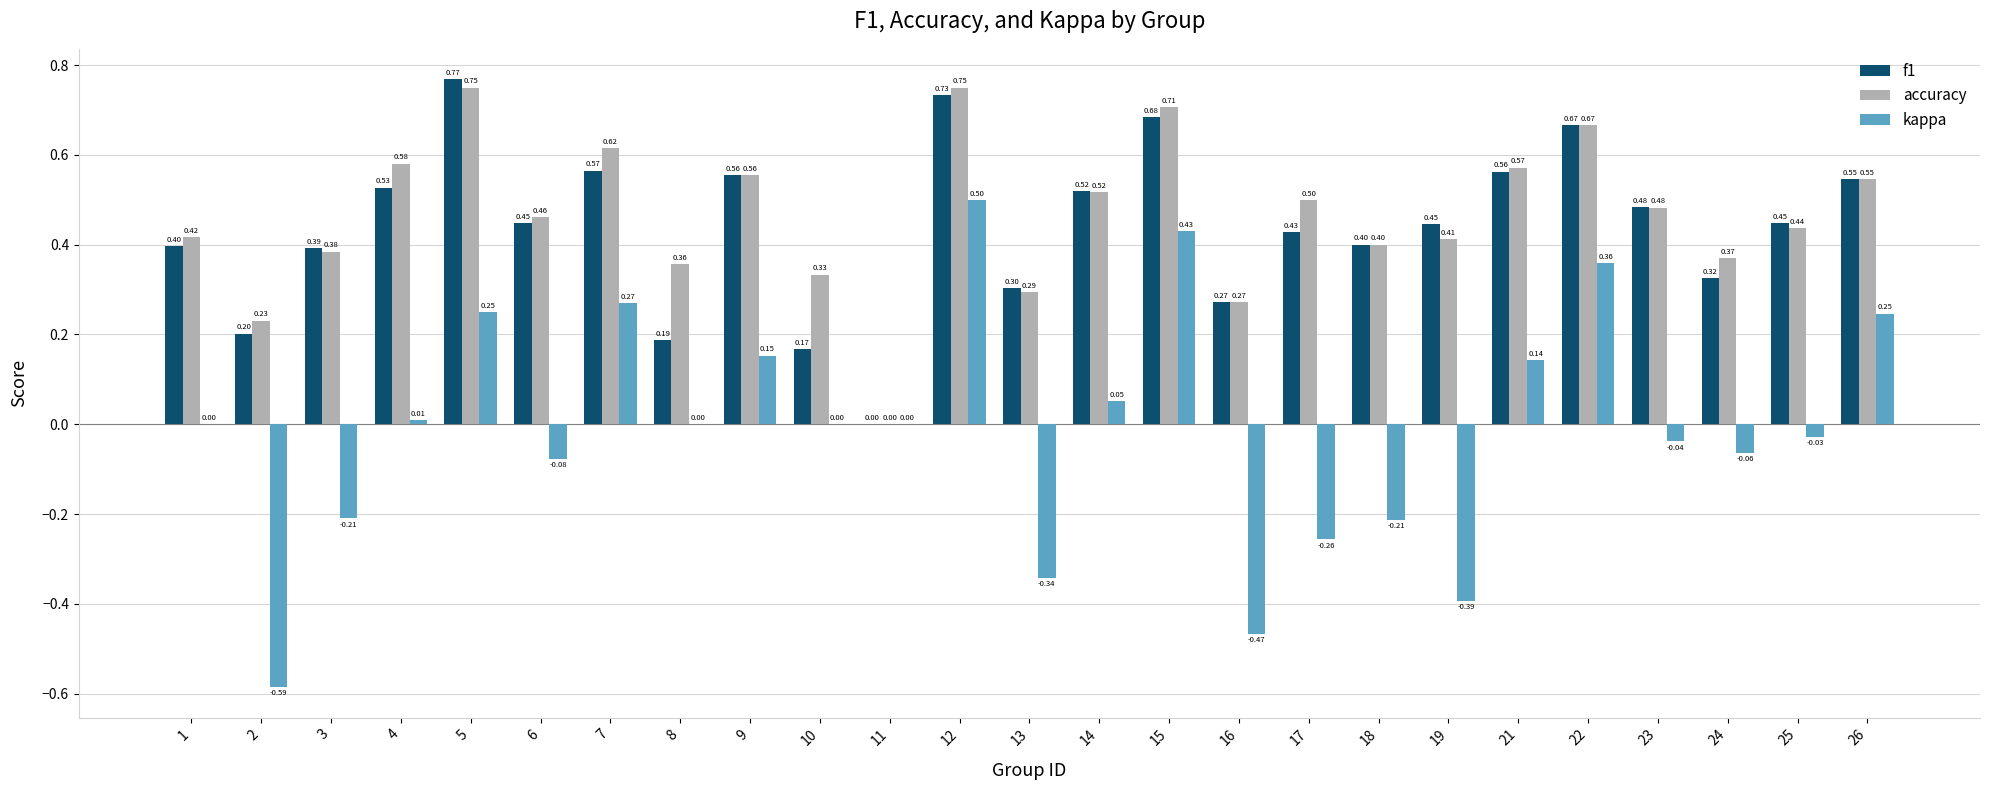

Between 6 and 21, which series saw the biggest shift?

kappa